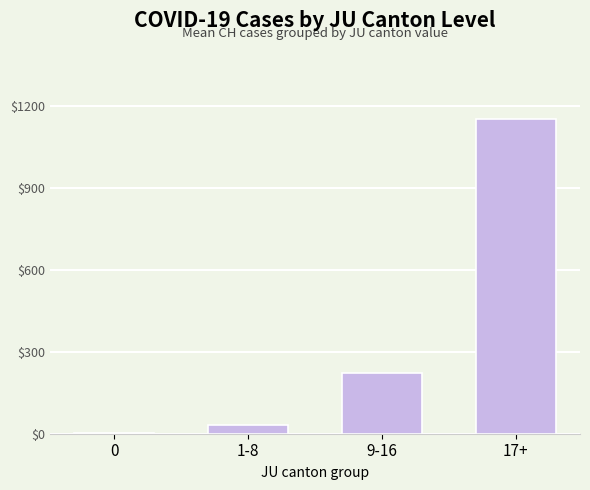

Which label corresponds to the largest value in the chart?

17+